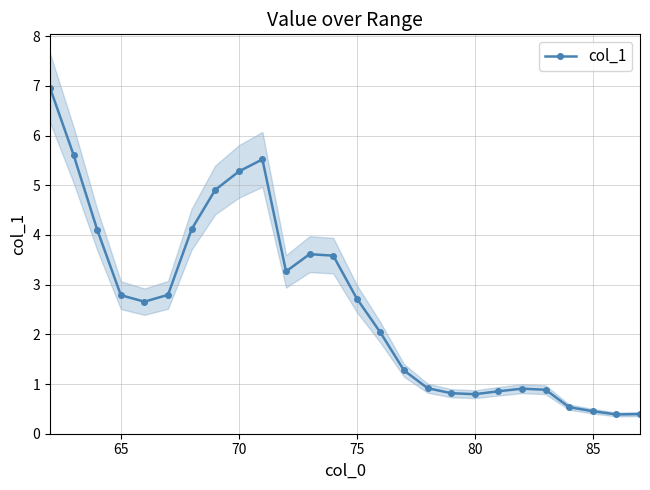

The col_1 series shows 5.3 at 70. True or false?

True